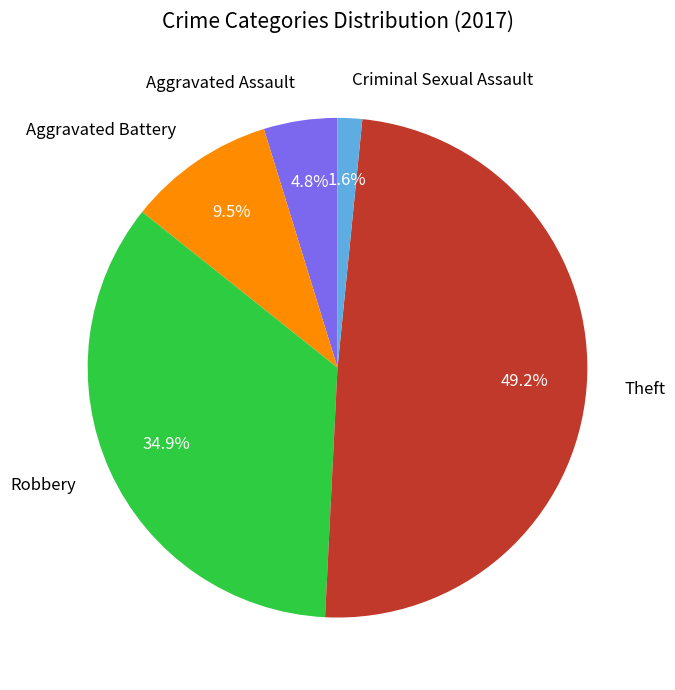

Do Robbery and Aggravated Assault together represent more than half of the pie?

No